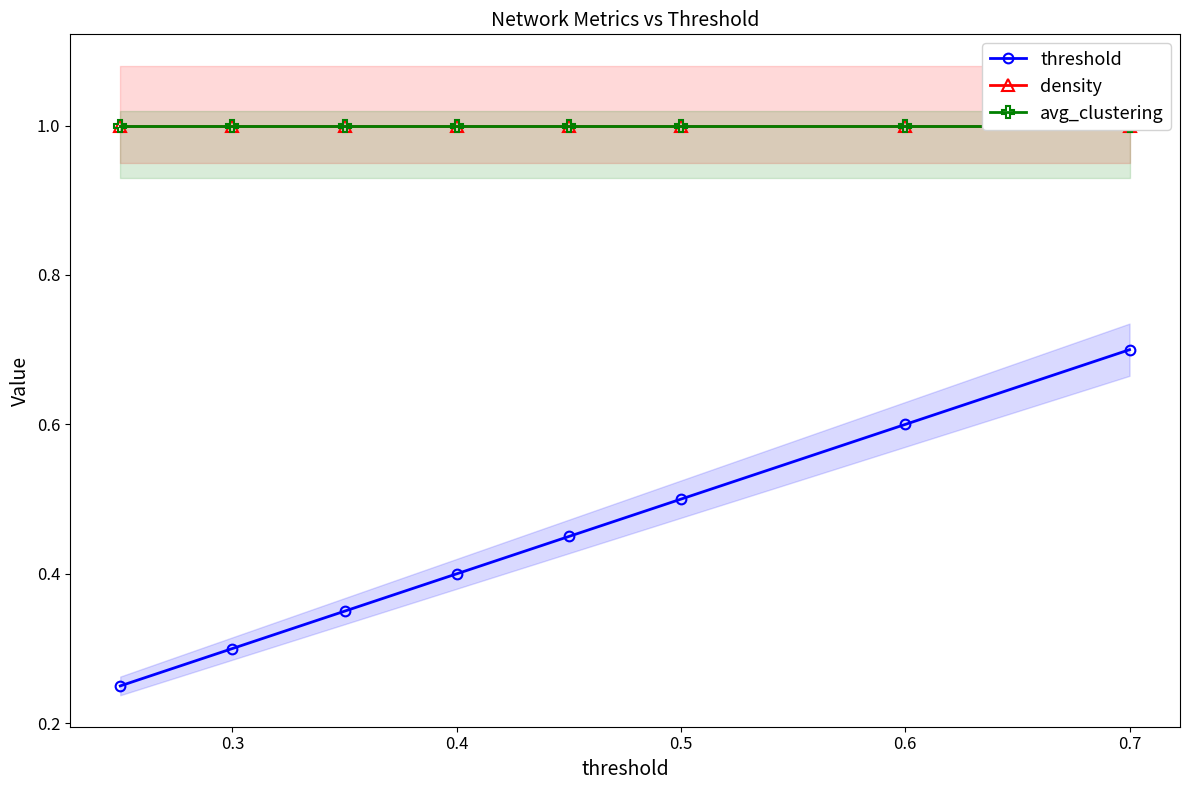

List the series in order of their peak value, lowest first.

threshold, density, avg_clustering